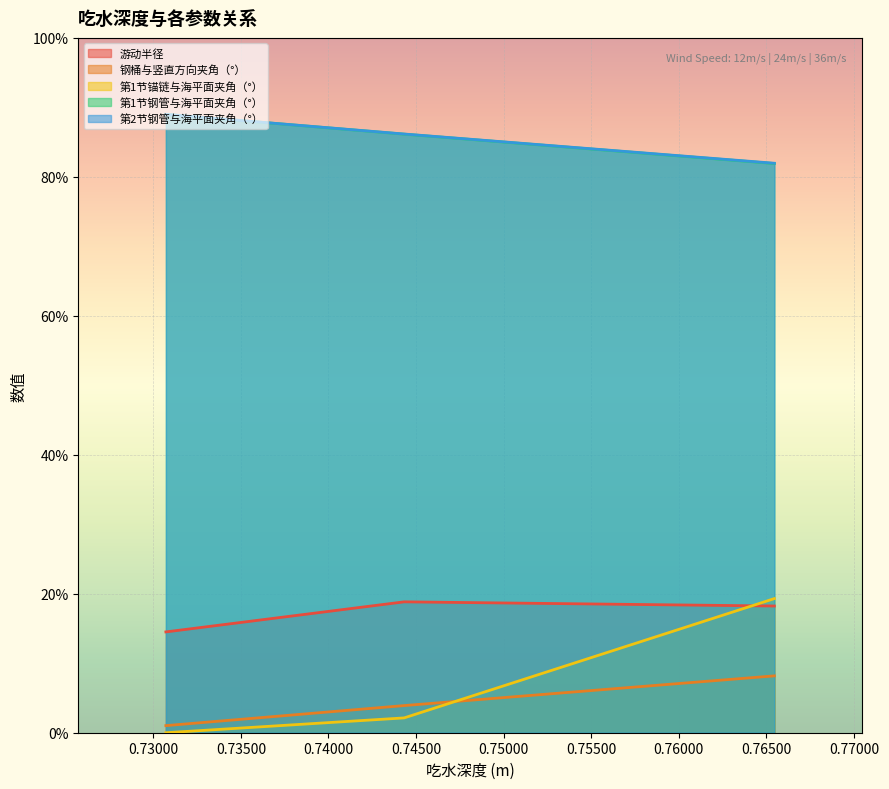

What is the total value across all series at 0.74432?

197.2